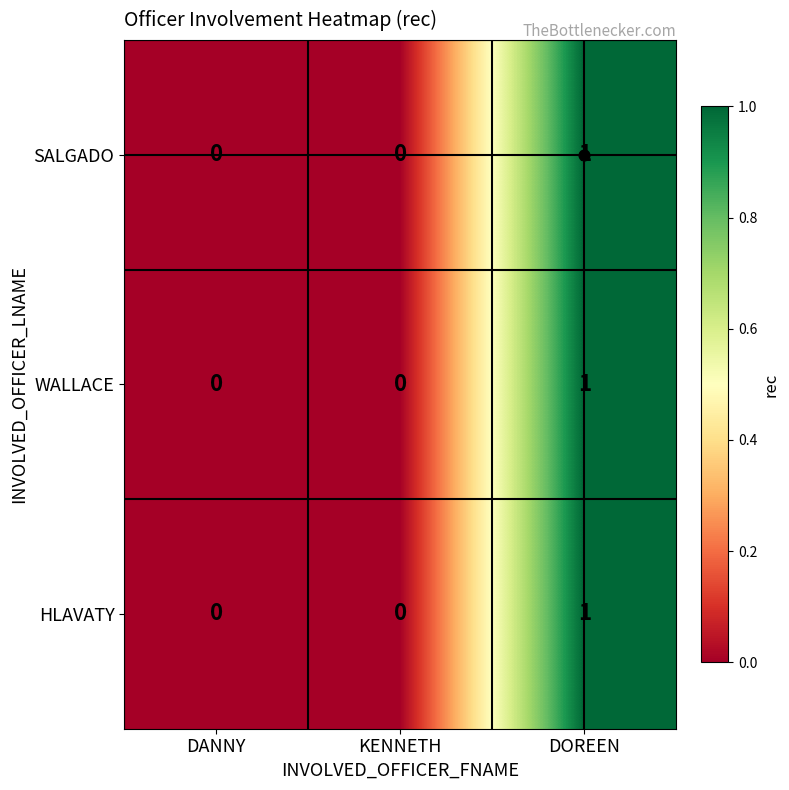

Is it true that WALLACE equals 0 at KENNETH?

True